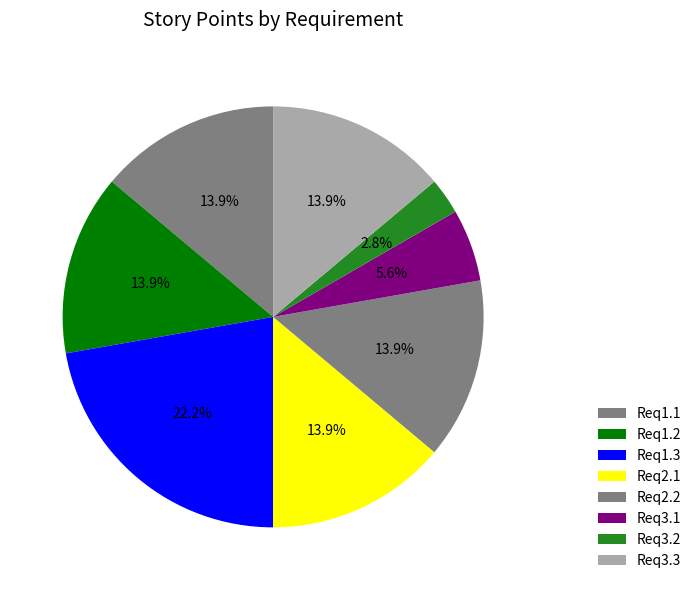

Which slice is the largest?

Req1.3